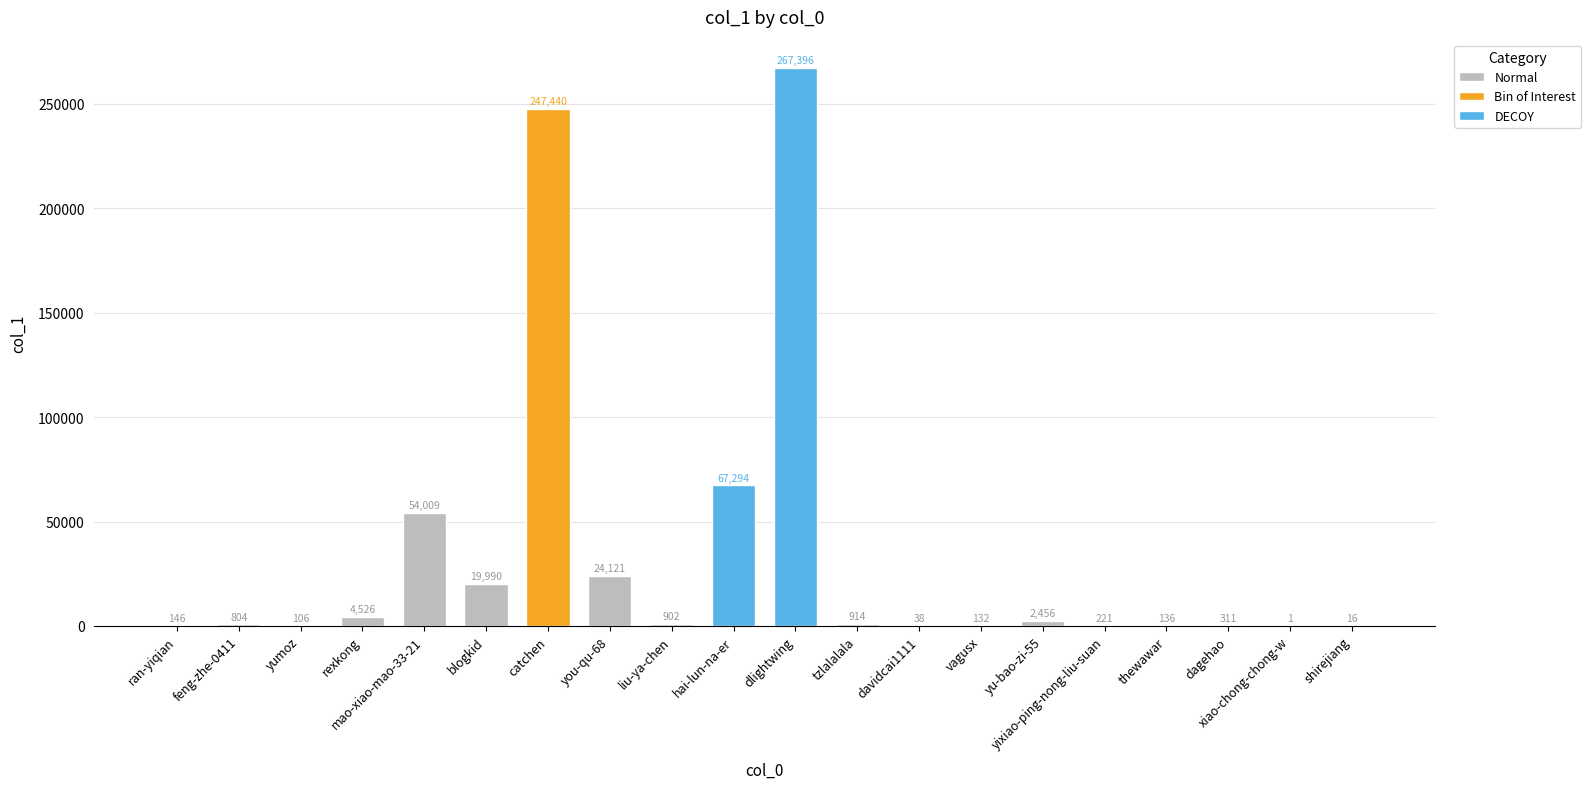

What is the change in value from liu-ya-chen to dlightwing?

+266494